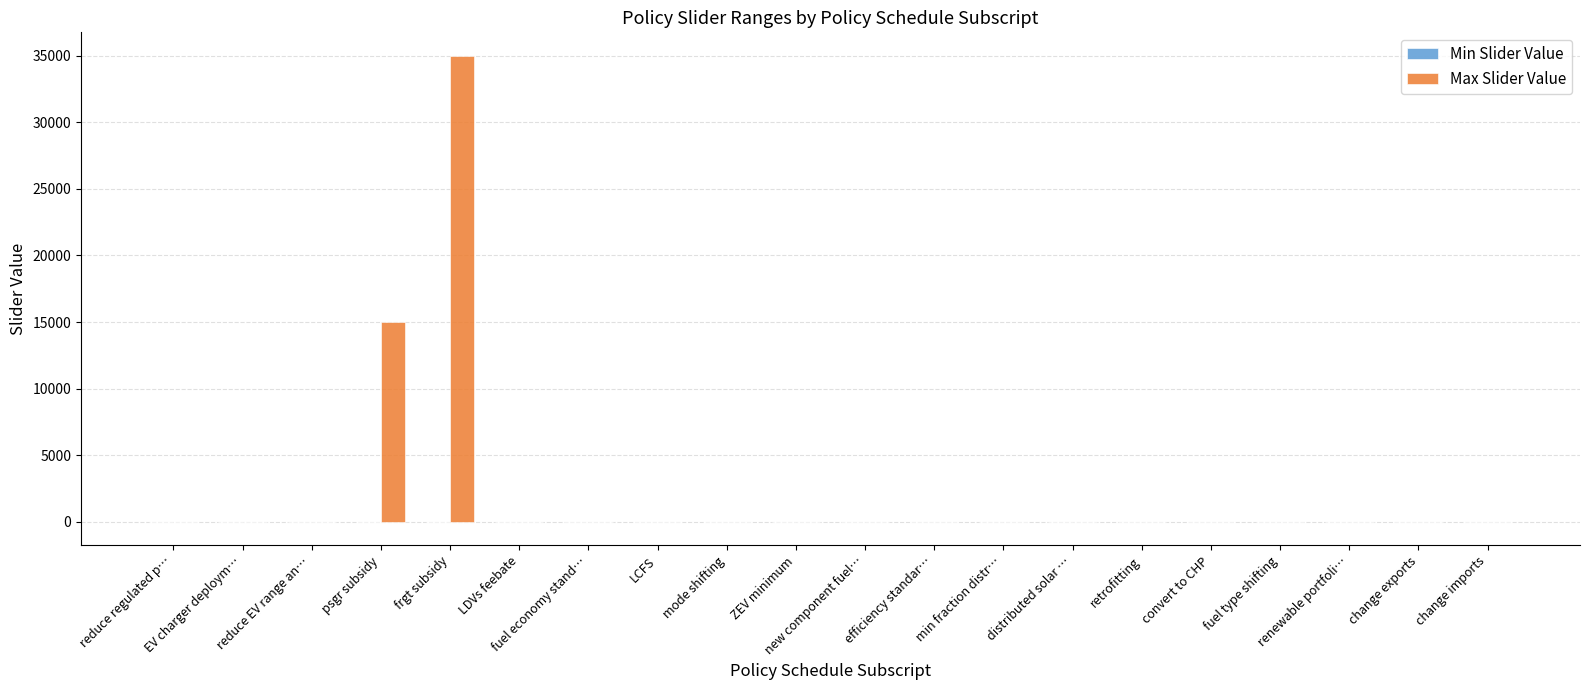

Which series has the largest total across all categories?

Max Slider Value